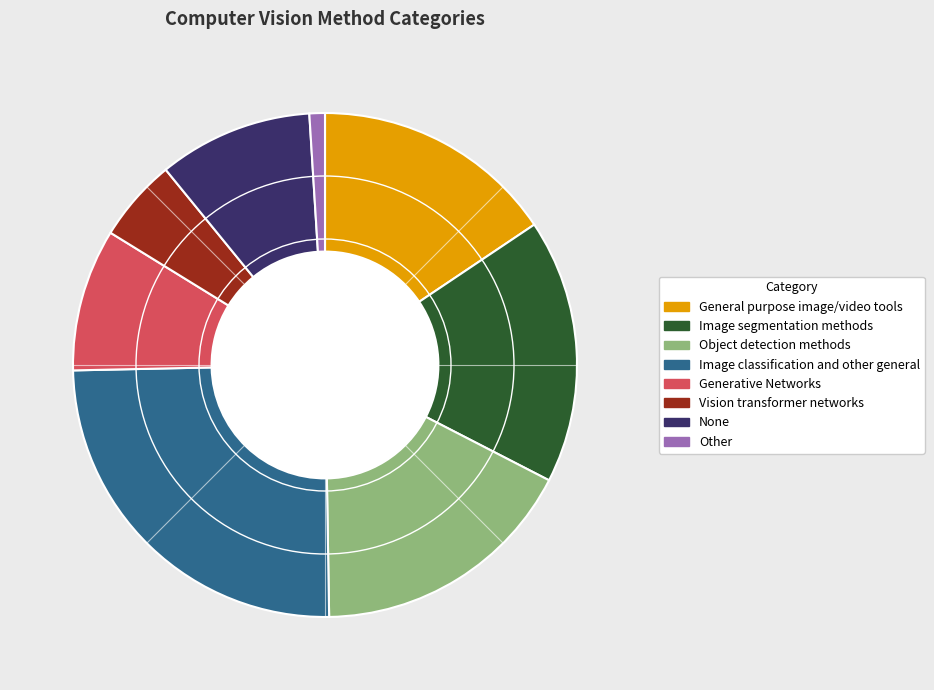

Do Object detection methods and None together represent more than half of the pie?

No